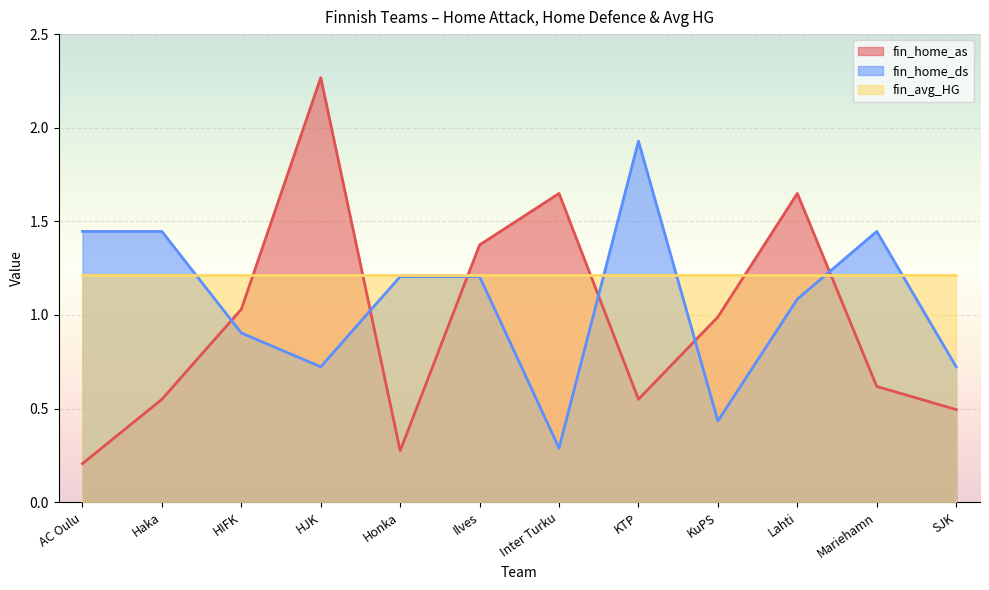

Does the chart display data point markers on the line(s)?

No